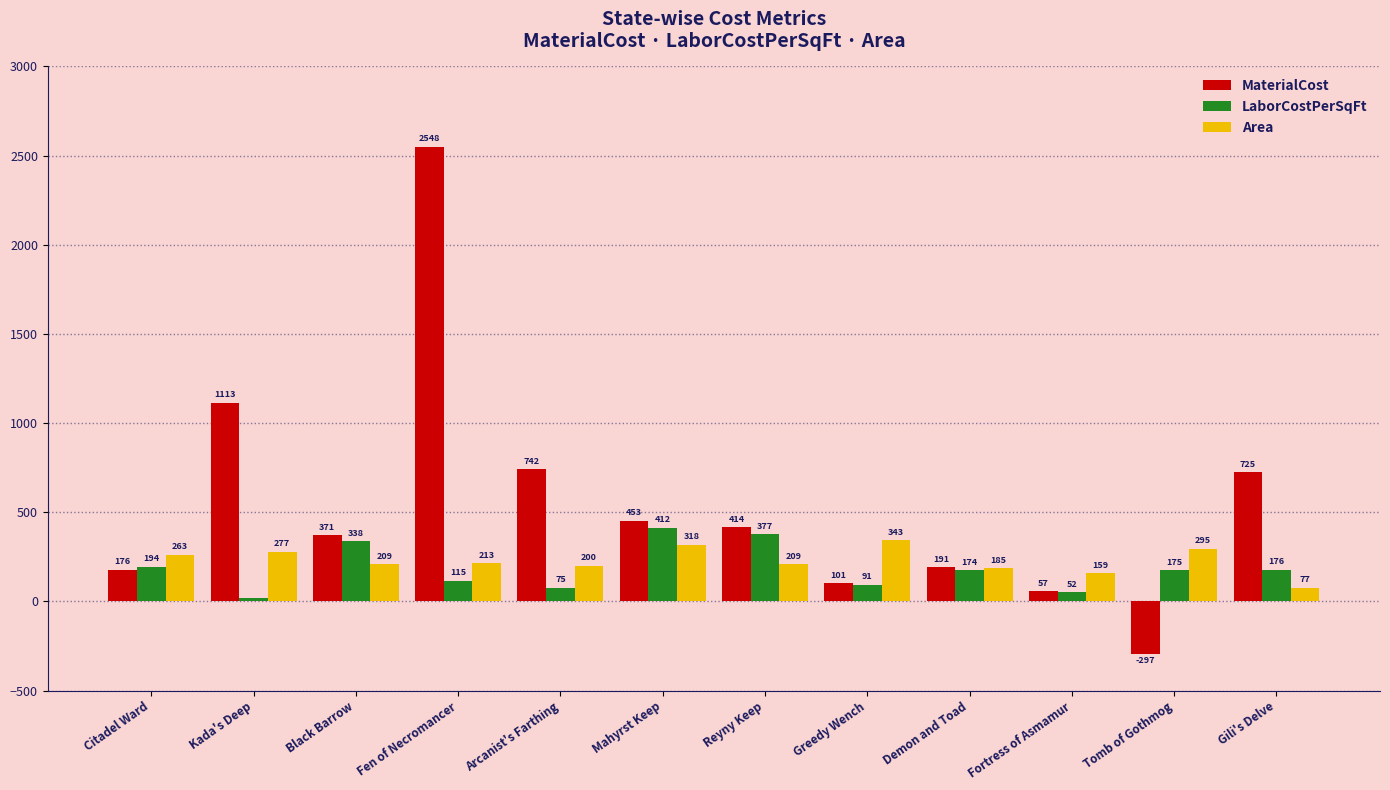

Count the number of categories in the chart.

12